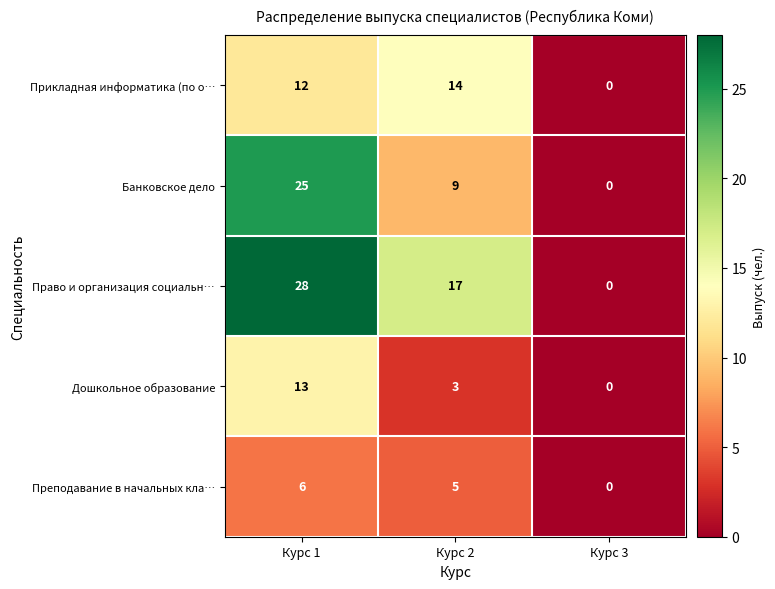

Where does the Дошкольное образование series first go above 3?

Курс 1